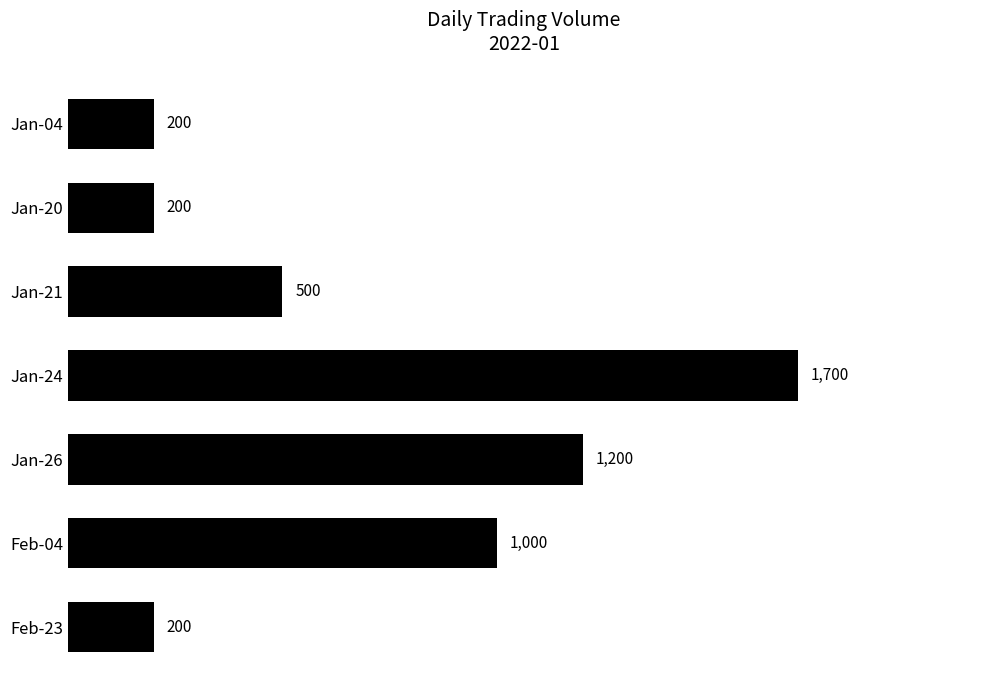

What is the label of the 1st bar from the bottom?

Feb-23